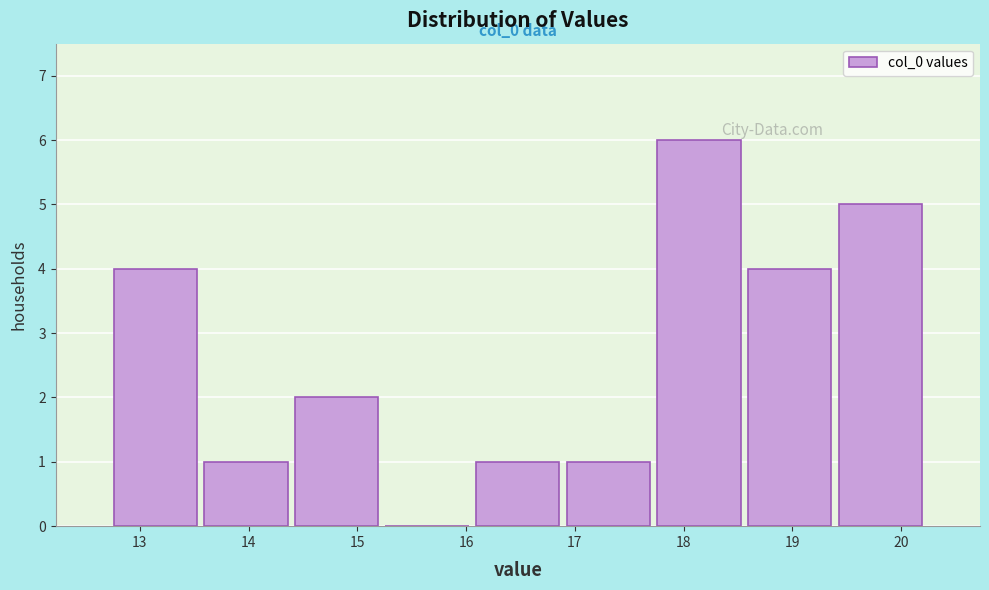

Over which range of the x-axis is the bar tallest?

17.7 to 18.6